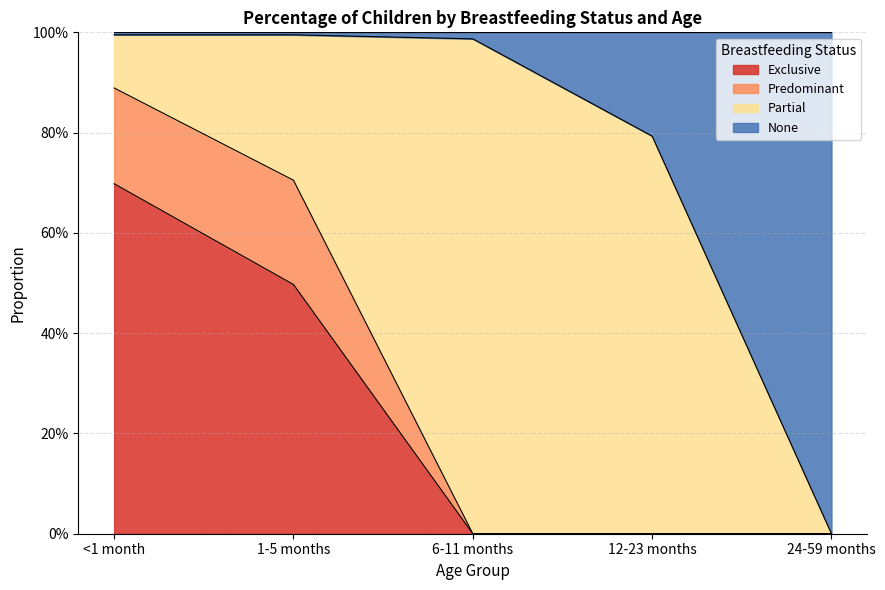

What is the label of the 4th point from the right?

1-5 months